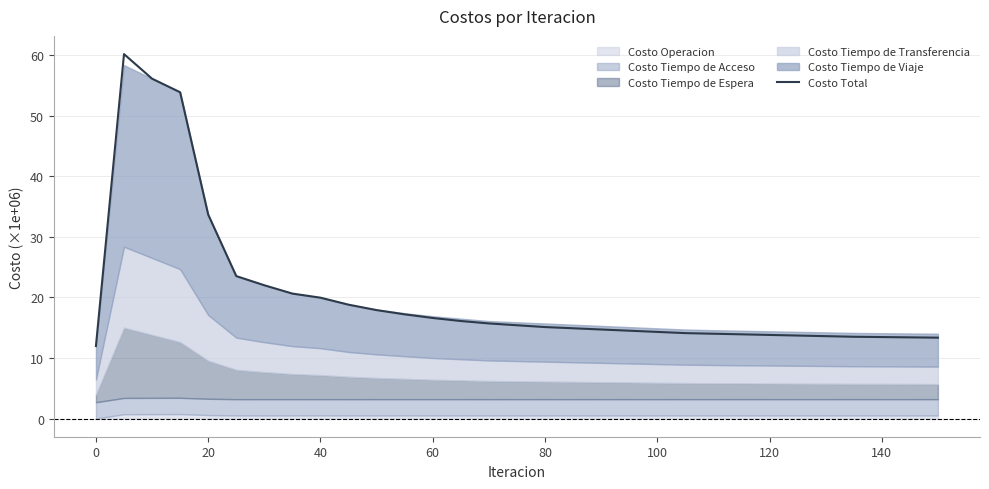

At which label is Costo Total closest to 36?

20